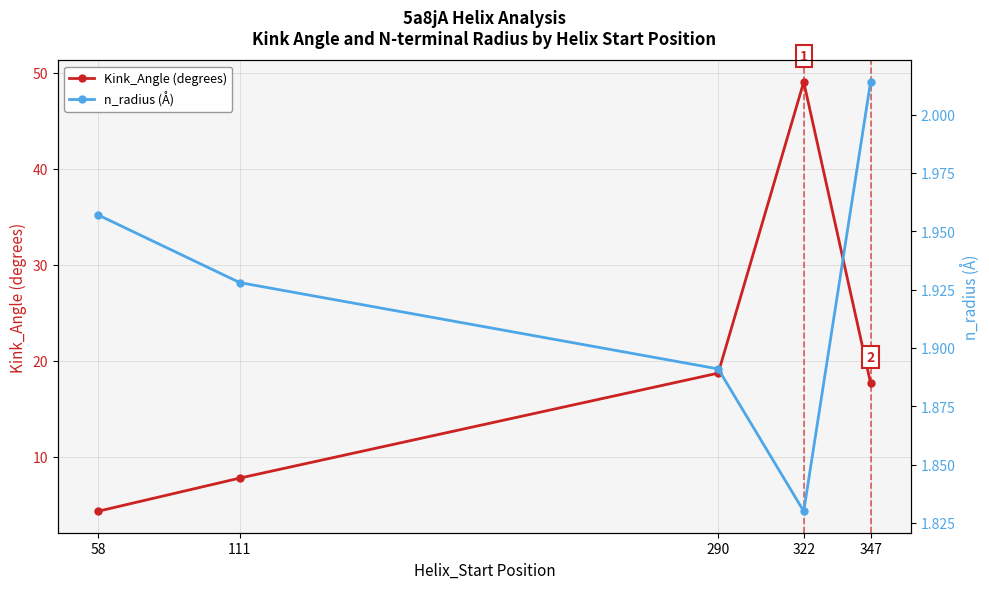

True or false: n_radius has more than 0 interior local peaks.

False